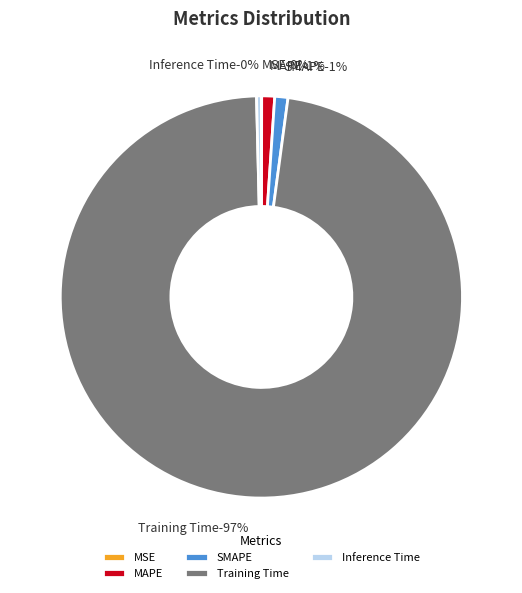

Rank the categories by value from highest to lowest.

Training Time, SMAPE, MAPE, Inference Time, MSE